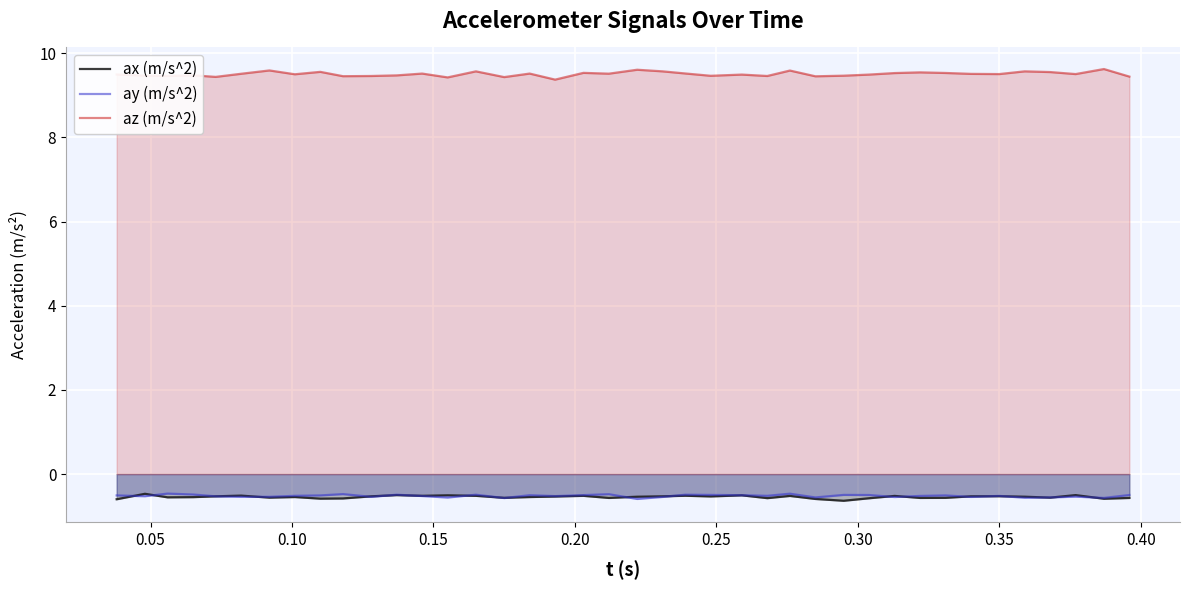

Which series has the largest total across all categories?

az (m/s^2)